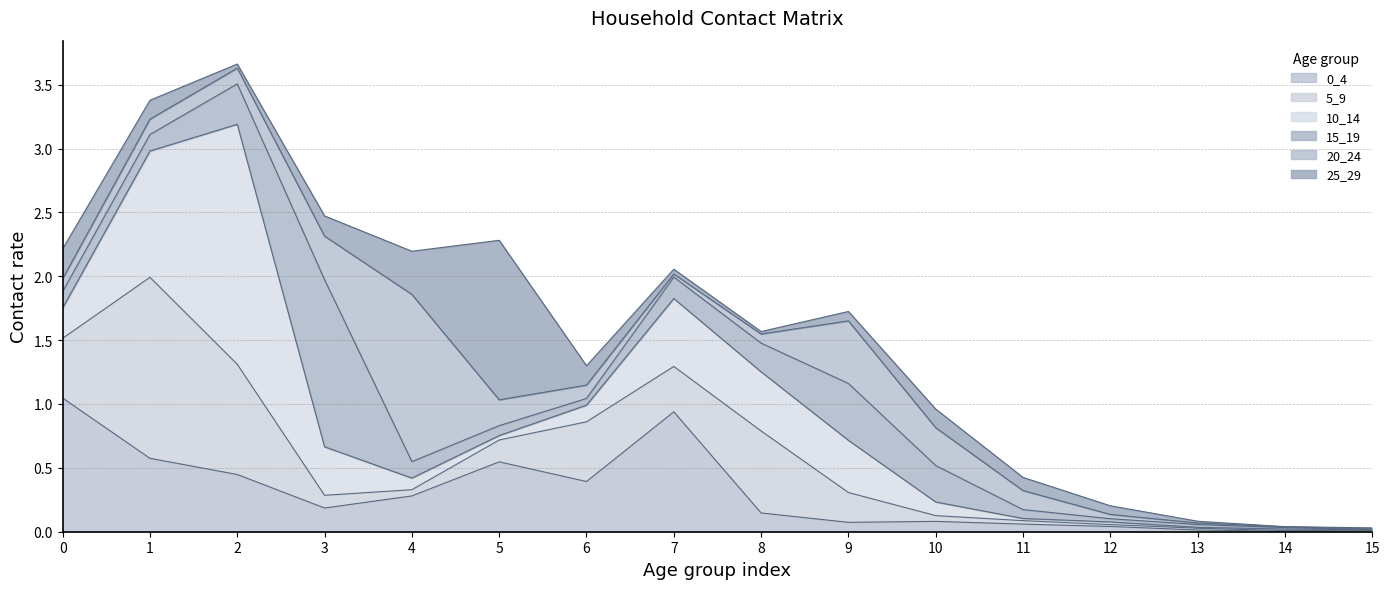

Rank the series by their maximum value, from lowest to highest.

0_4, 25_29, 15_19, 20_24, 5_9, 10_14